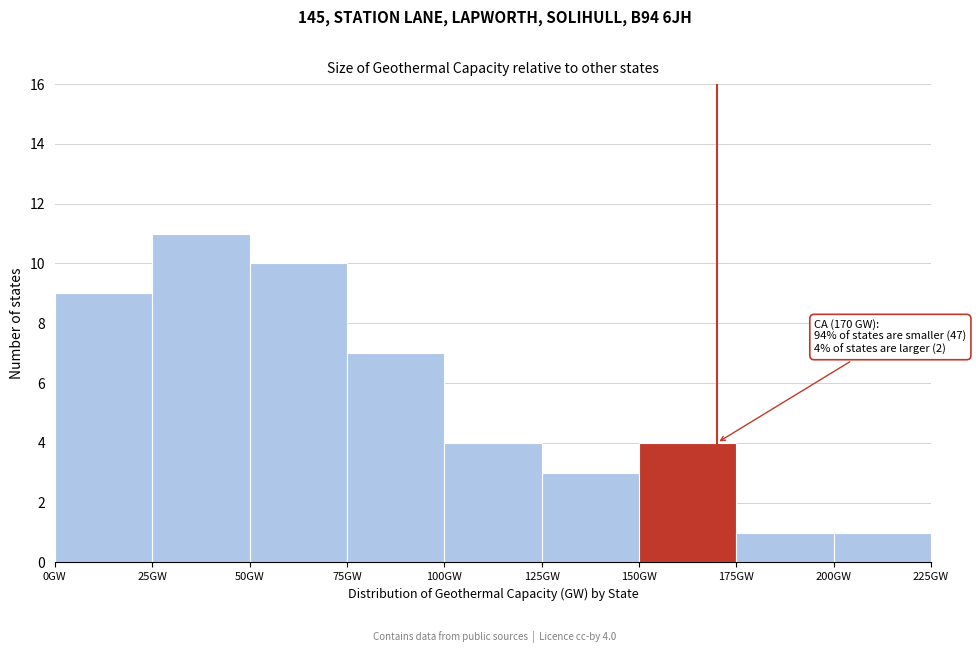

Which range on the x-axis has the tallest bar?

25 to 50